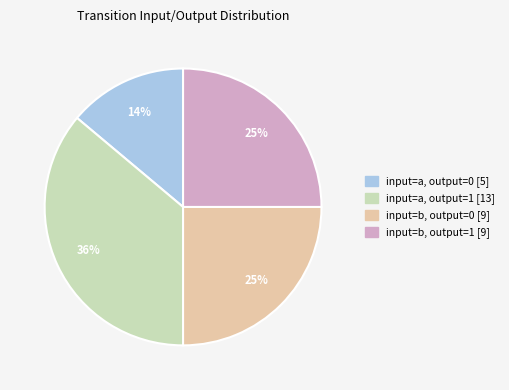

To the nearest percent, what portion does input=a, output=0 [5] represent?

14%